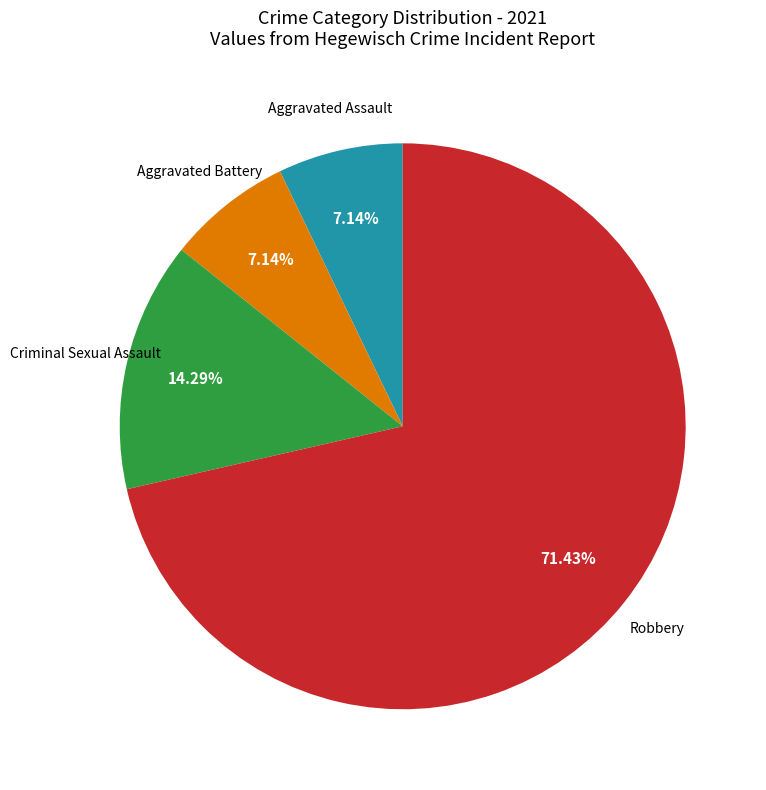

Is there any slice that represents more than half of the pie?

Yes